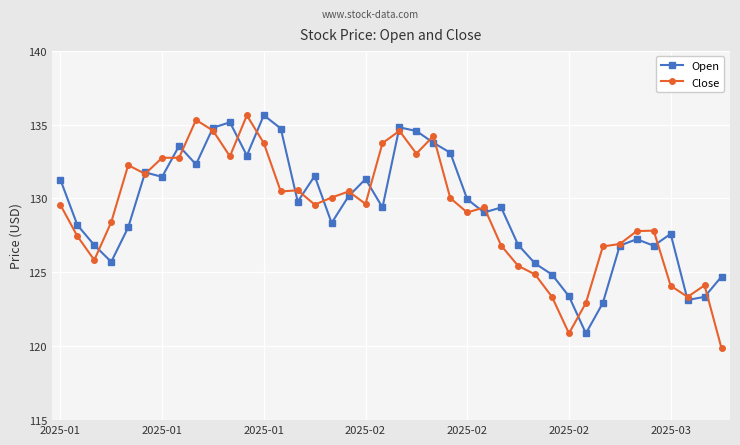

True or false: Open has more than 2 points higher than both neighbors.

True